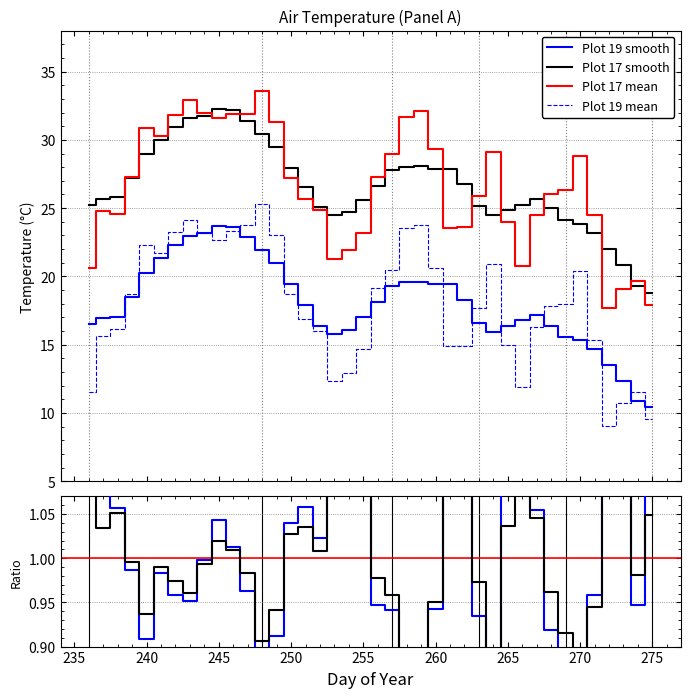

How many lines are shown in the chart?

4